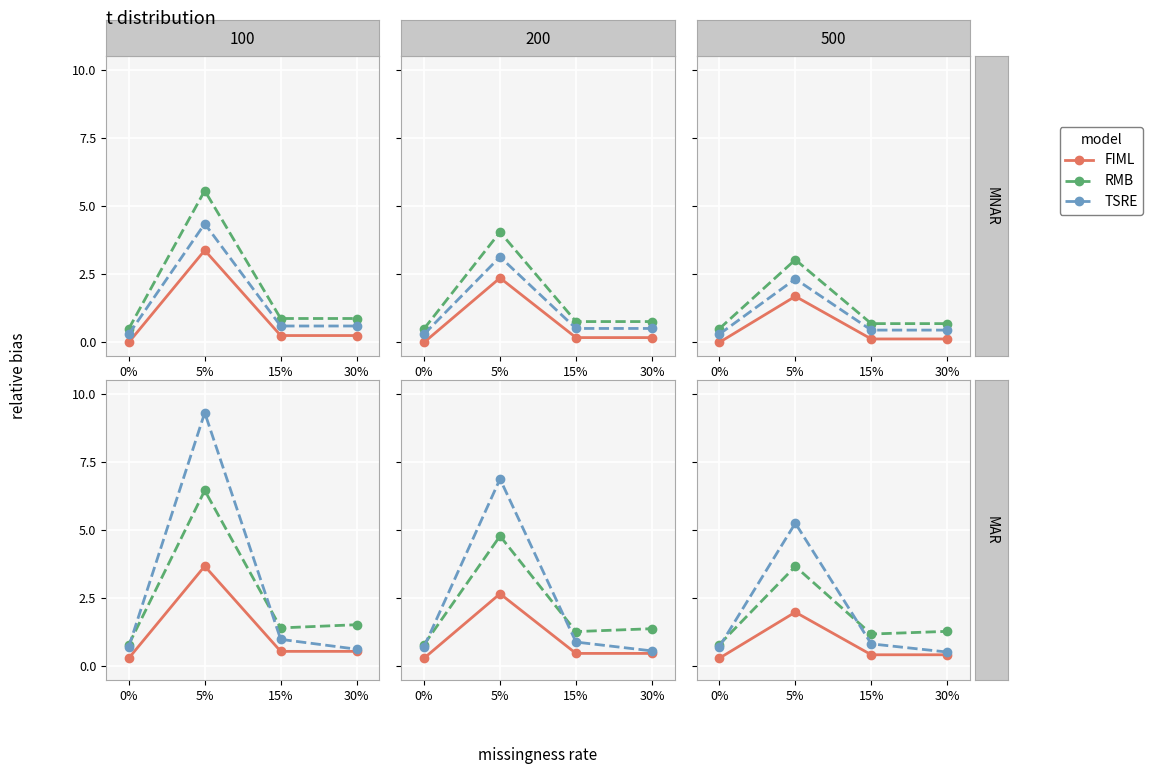

What is the average value of the TSRE series?

1.8